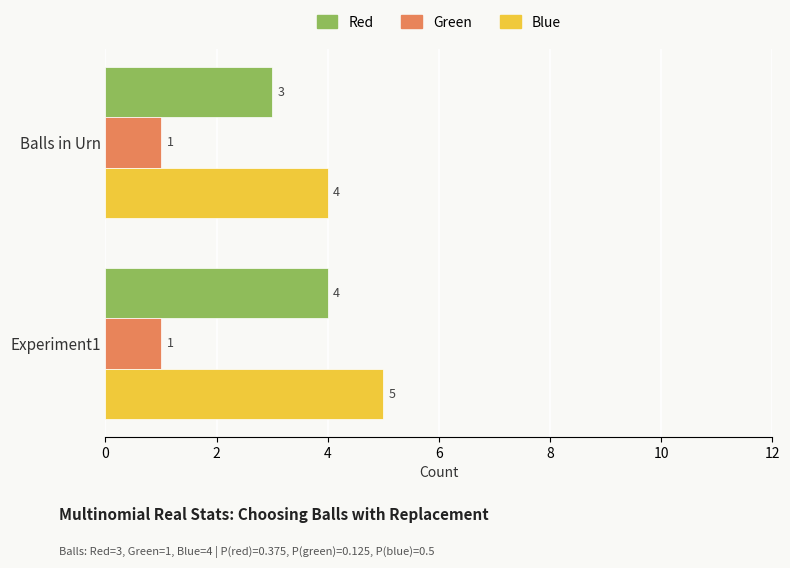

What is the difference between the highest and lowest values at Experiment1?

4